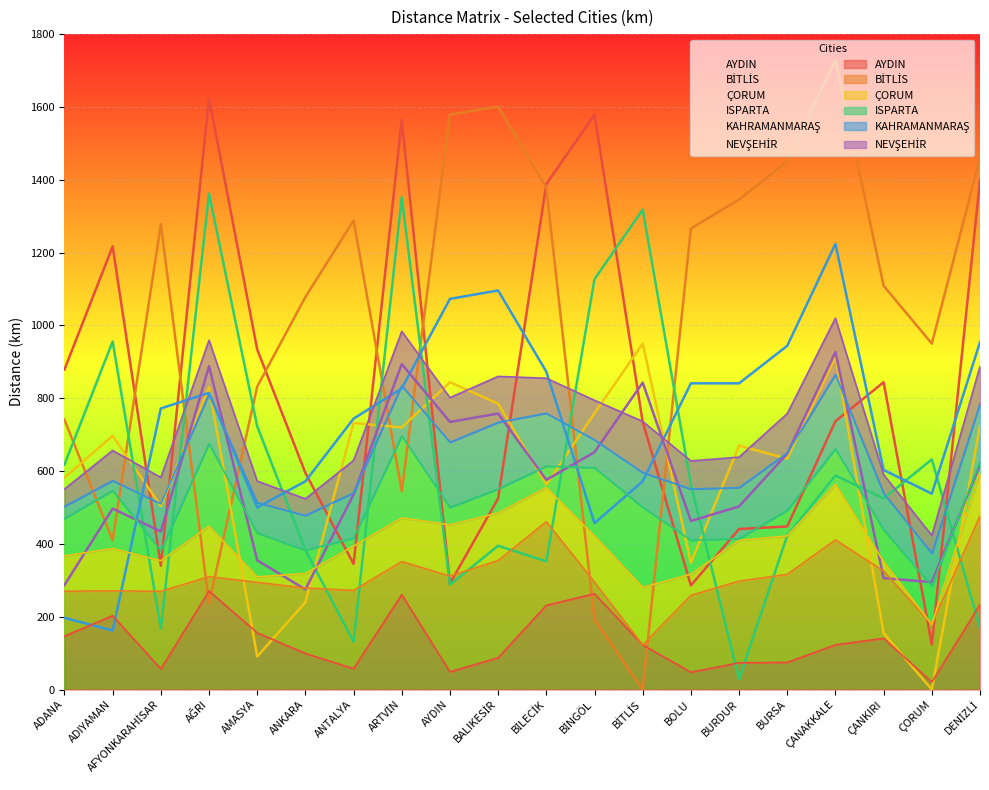

Which category has the highest value in the KAHRAMANMARAŞ series?

ÇANAKKALE